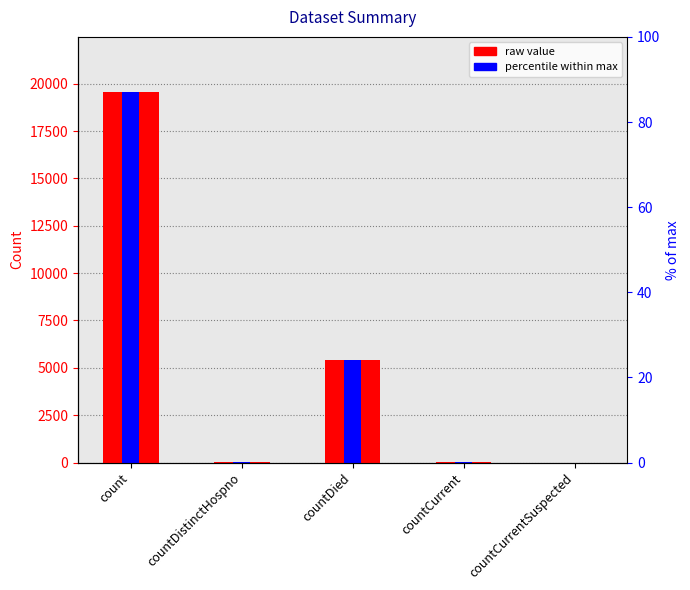

Is it true that count (raw) equals 19540.0 at count?

True